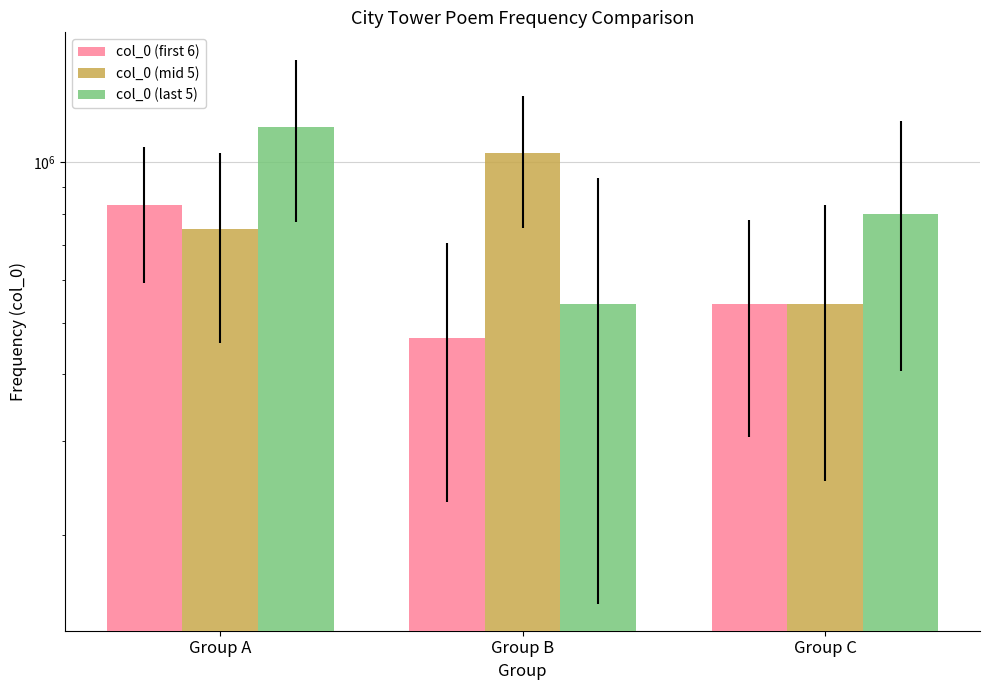

List the series in order of their peak value, highest first.

col_0 (last 5), col_0 (mid 5), col_0 (first 6)